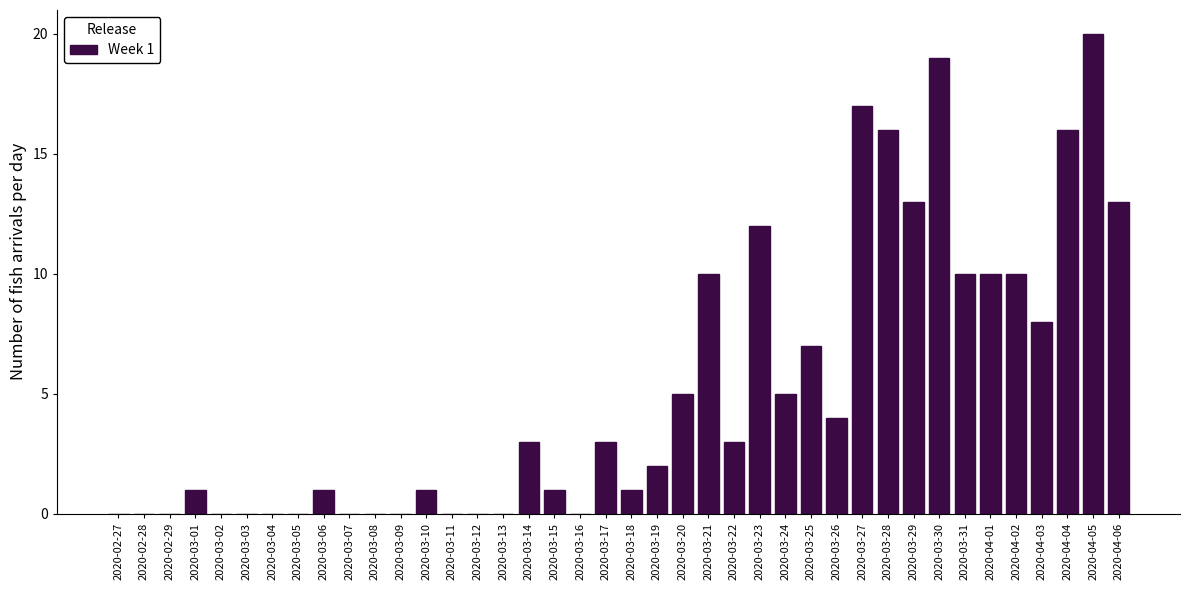

Which label corresponds to the largest value in the chart?

2020-04-05